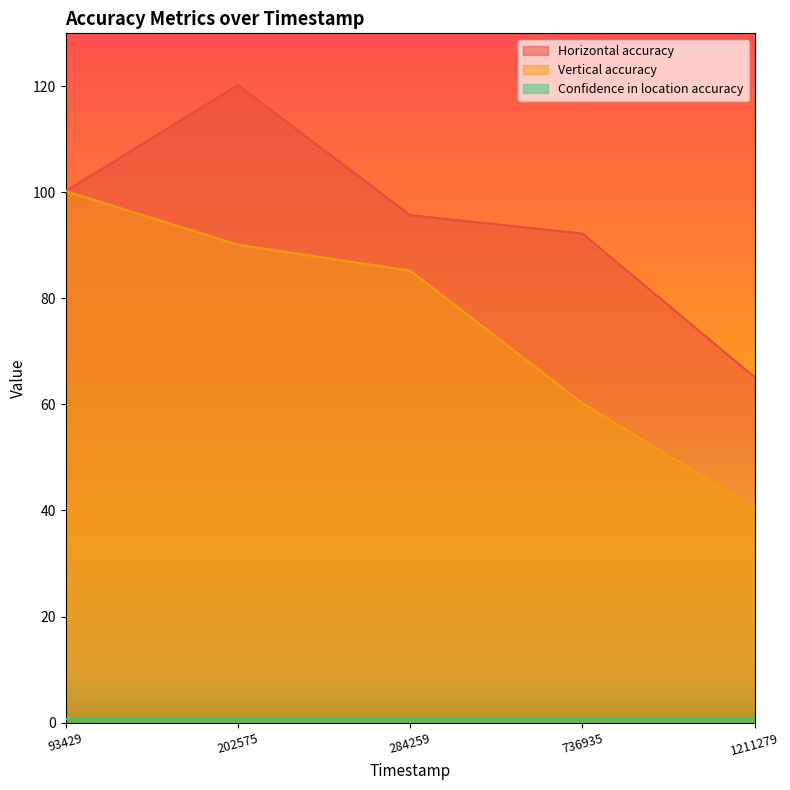

Which series changed the most between 202575 and 1211279?

Horizontal accuracy